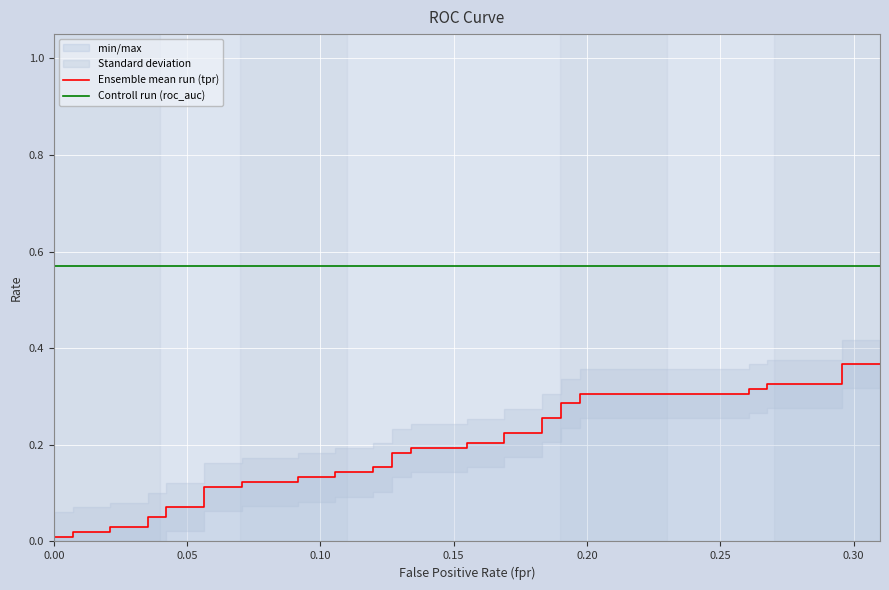

List the series in order of their overall mean, highest first.

Controll run (roc_auc), Ensemble mean run (tpr)